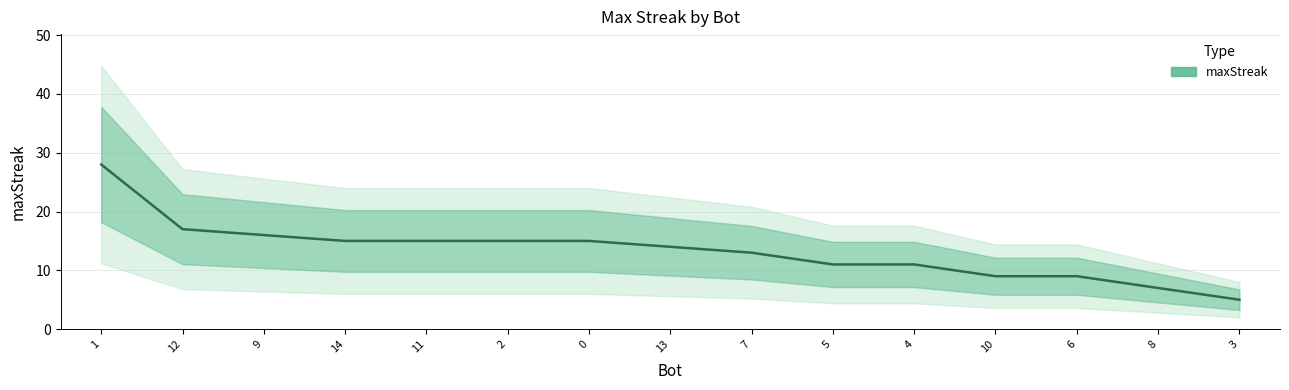

What is the label of the 10th point from the right?

2